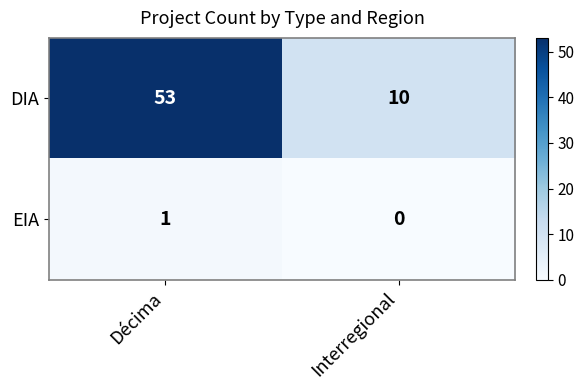

Rank the series by their average value, from lowest to highest.

EIA, DIA